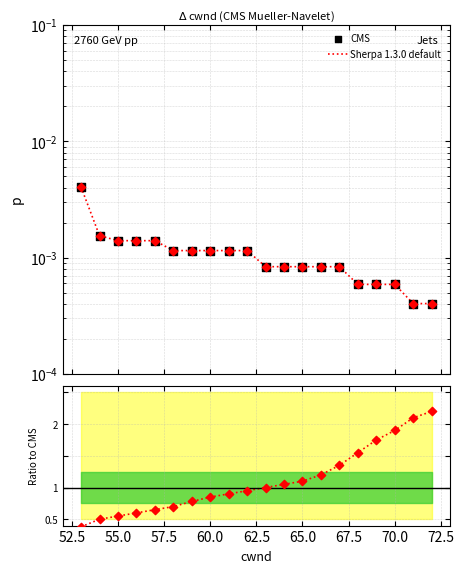

At how many categories does at least one series exceed 1?

9